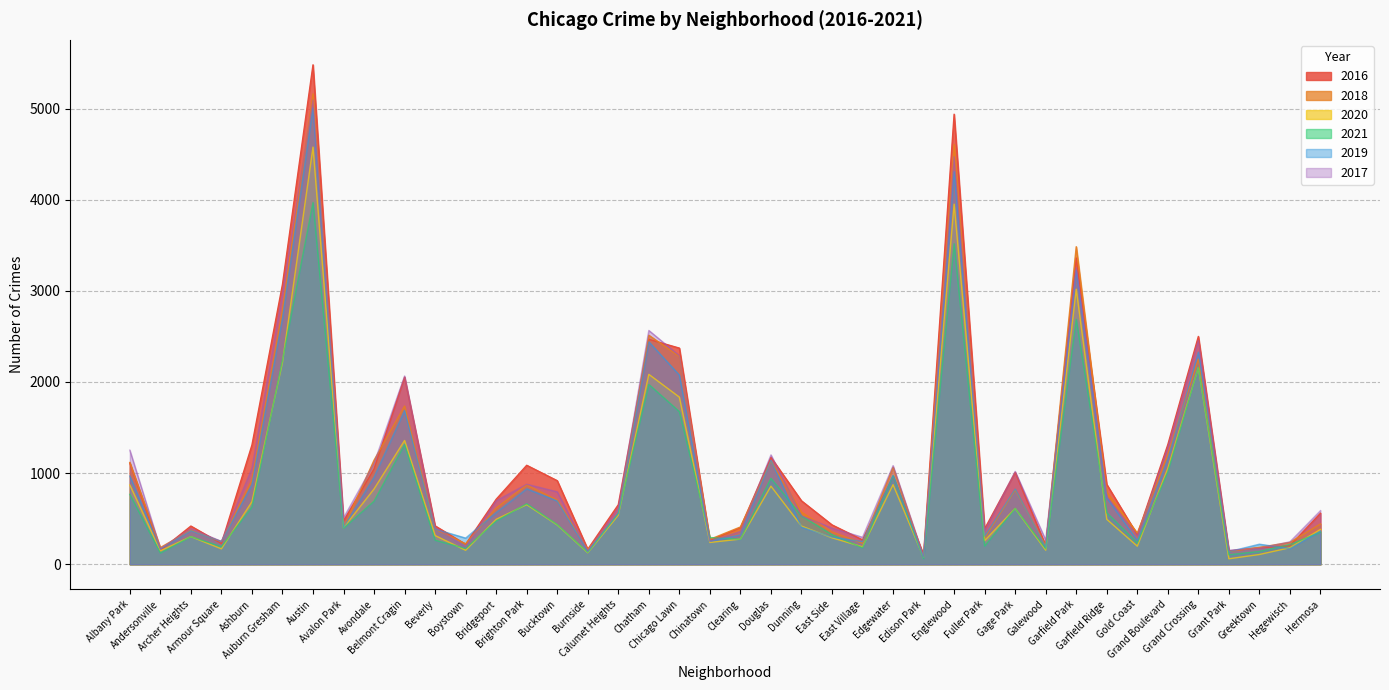

Reading left to right, list all the values displayed in this chart.

2017: 1252	171	391	251	1053	2973	5095	509	1107	2066	404	188	697	878	795	145	620	2566	2288	253	360	1200	531	397	296	1082	87	4472	365	1019	265	3257	742	311	1281	2456	154	176	246	588
2019: 968	166	368	249	872	2701	5008	405	957	1687	385	287	568	828	694	142	561	2441	2076	253	322	1140	407	298	248	972	77	4310	308	825	189	3226	728	261	1153	2328	138	220	171	365
2021: 767	123	303	193	629	2237	3970	395	692	1313	264	173	474	664	435	130	559	1973	1675	293	274	943	530	325	180	970	62	3518	200	613	170	2688	565	233	1015	2160	104	140	217	350
2020: 870	147	303	169	686	2213	4578	400	826	1358	315	153	493	654	431	126	538	2084	1834	239	276	857	419	290	191	873	75	3952	259	612	154	3018	493	198	1052	2158	60	107	181	382
2018: 1117	183	374	248	924	2787	5162	401	1142	1736	386	224	616	869	704	160	554	2513	2281	273	409	1131	571	354	230	1064	75	4607	289	816	201	3485	790	342	1205	2250	141	185	240	442
2016: 1110	151	419	227	1308	3071	5481	475	1046	2053	421	219	713	1086	917	164	653	2468	2372	262	401	1173	696	432	267	965	103	4939	389	1008	205	3361	876	323	1313	2500	146	180	204	559